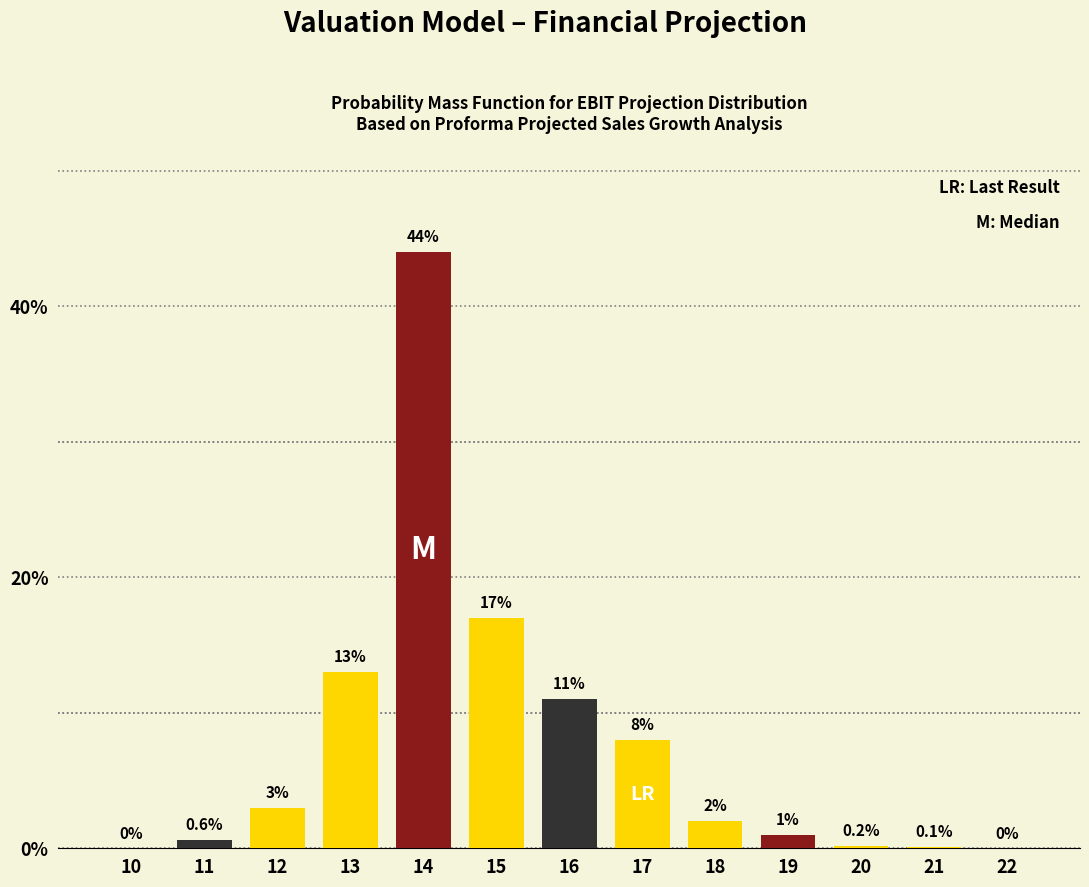

Reading left to right, what are all the values shown in this chart?

10=0.0	11=0.6	12=3.0	13=13.0	14=44.0	15=17.0	16=11.0	17=8.0	18=2.0	19=1.0	20=0.2	21=0.1	22=0.0